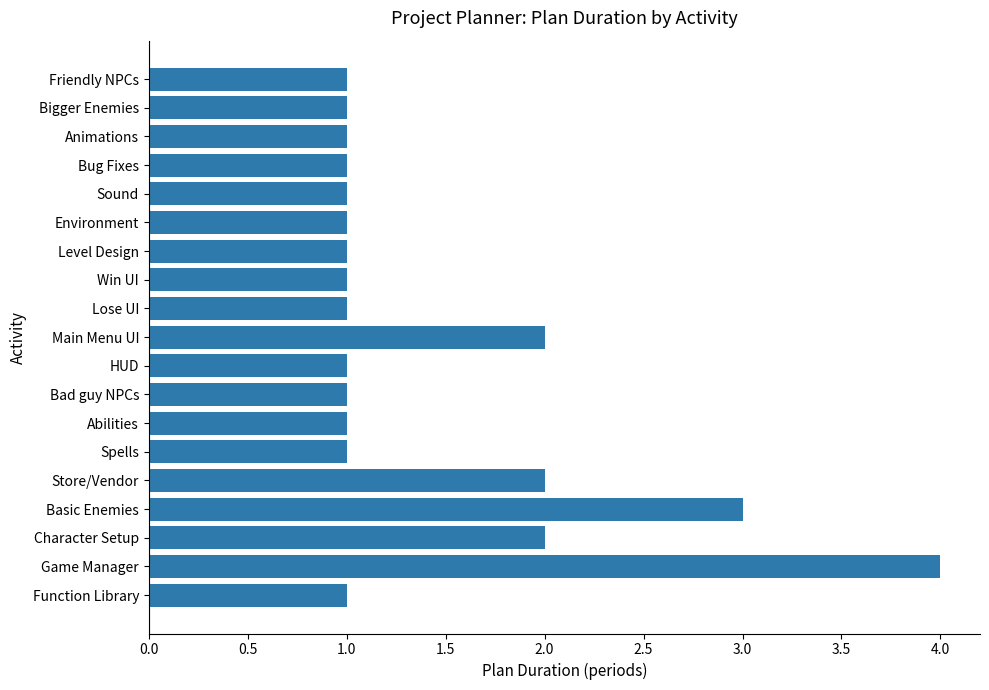

Reading top to bottom, extract all data points from this chart.

Friendly NPCs=1	Bigger Enemies=1	Animations=1	Bug Fixes=1	Sound=1	Environment=1	Level Design=1	Win UI=1	Lose UI=1	Main Menu UI=2	HUD=1	Bad guy NPCs=1	Abilities=1	Spells=1	Store/Vendor=2	Basic Enemies=3	Character Setup=2	Game Manager=4	Function Library=1